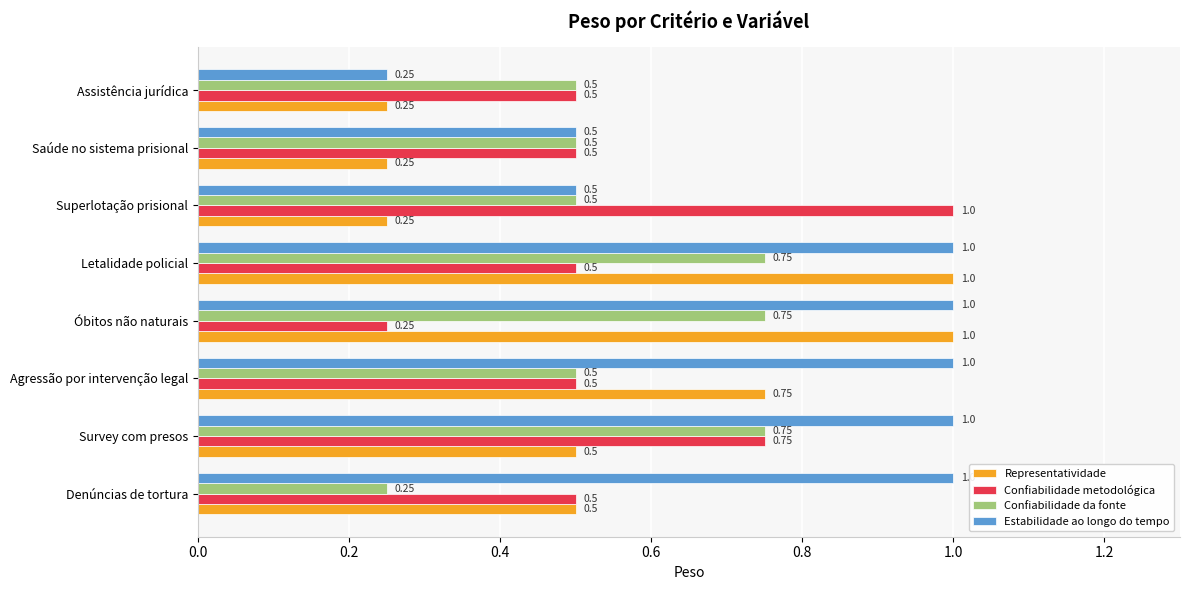

At which label is Estabilidade ao longo do tempo closest to 0?

Assistência jurídica